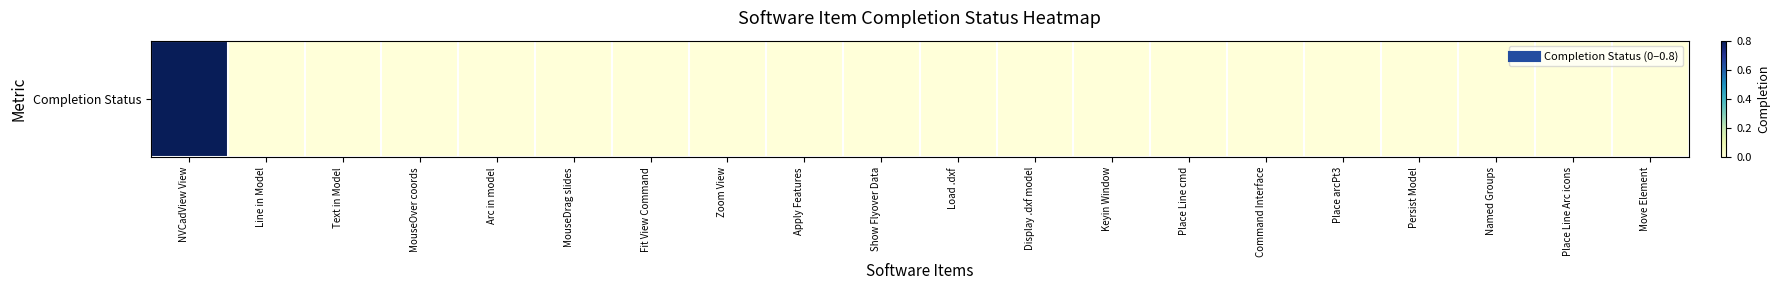

Reading right to left, what are all the values shown in this chart?

0.0	0.0	0.0	0.0	0.0	0.0	0.0	0.0	0.0	0.0	0.0	0.0	0.0	0.0	0.0	0.0	0.0	0.0	0.0	0.8